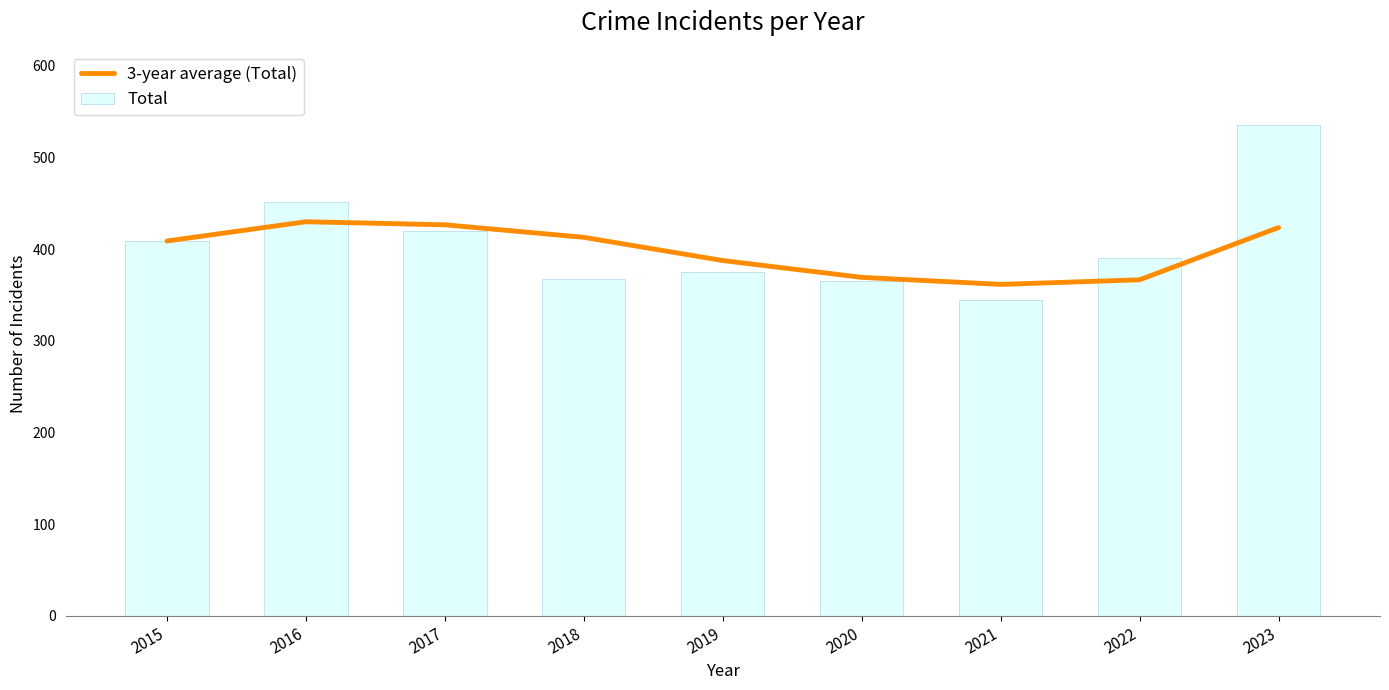

List the series in order of their overall mean, highest first.

Total, 3-year average (Total)